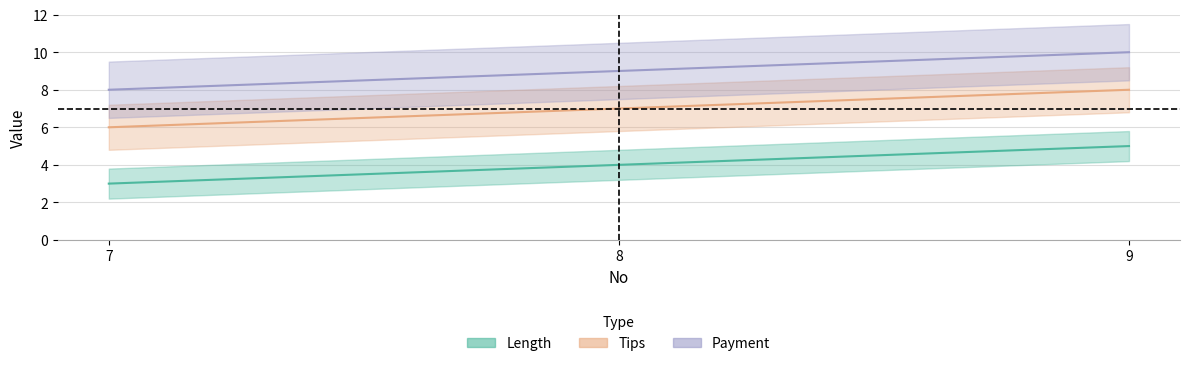

Count the number of data series in this chart.

3